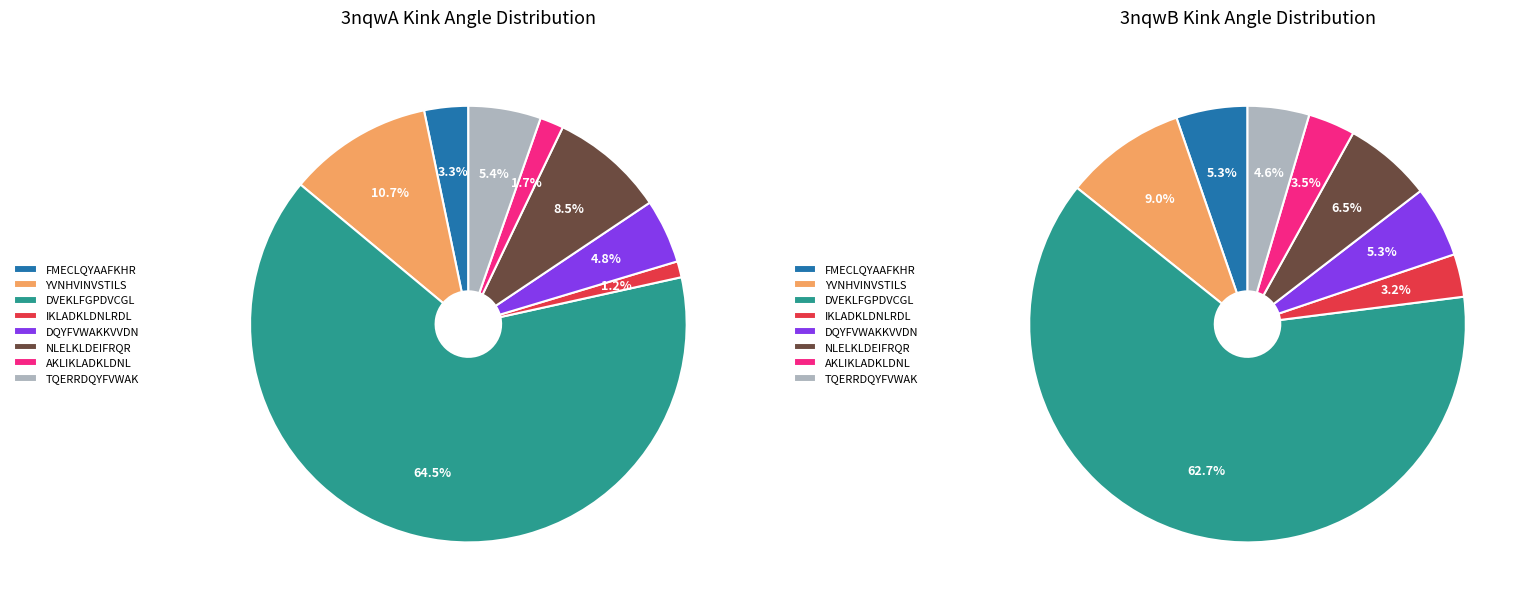

Is the sum of IKLADKLDNLRDL and DQYFVWAKKVVDN greater than half?

No